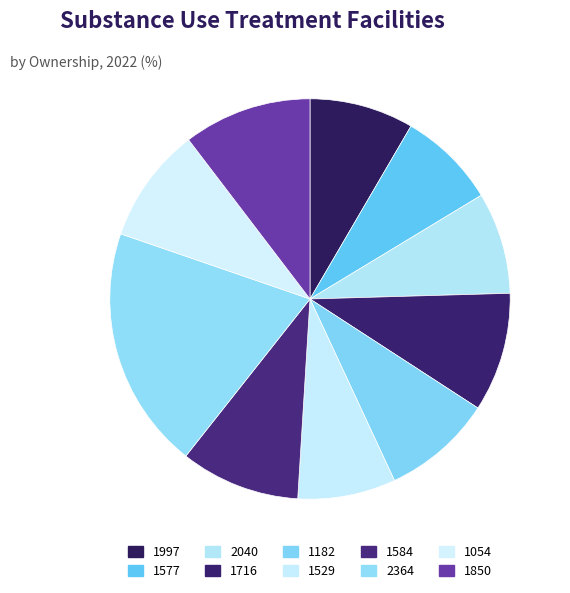

Does 1054 account for over 50% of the chart?

No